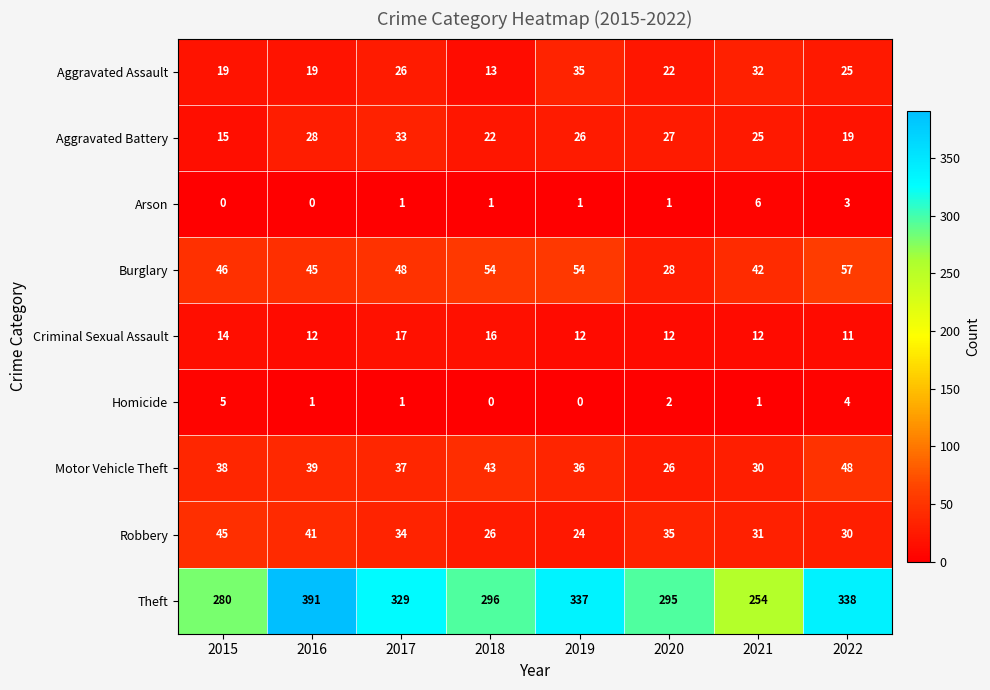

Between 2018 and 2020, which series saw the biggest shift?

Burglary